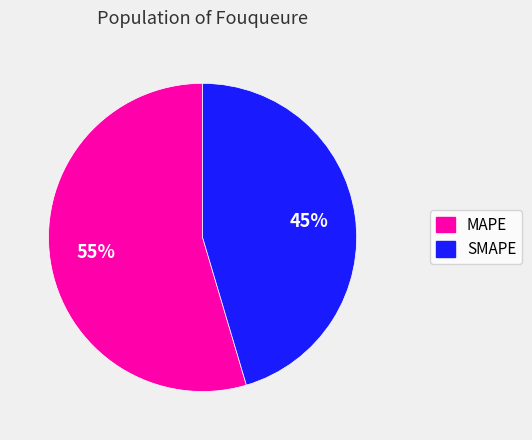

Which slice is the smallest?

SMAPE